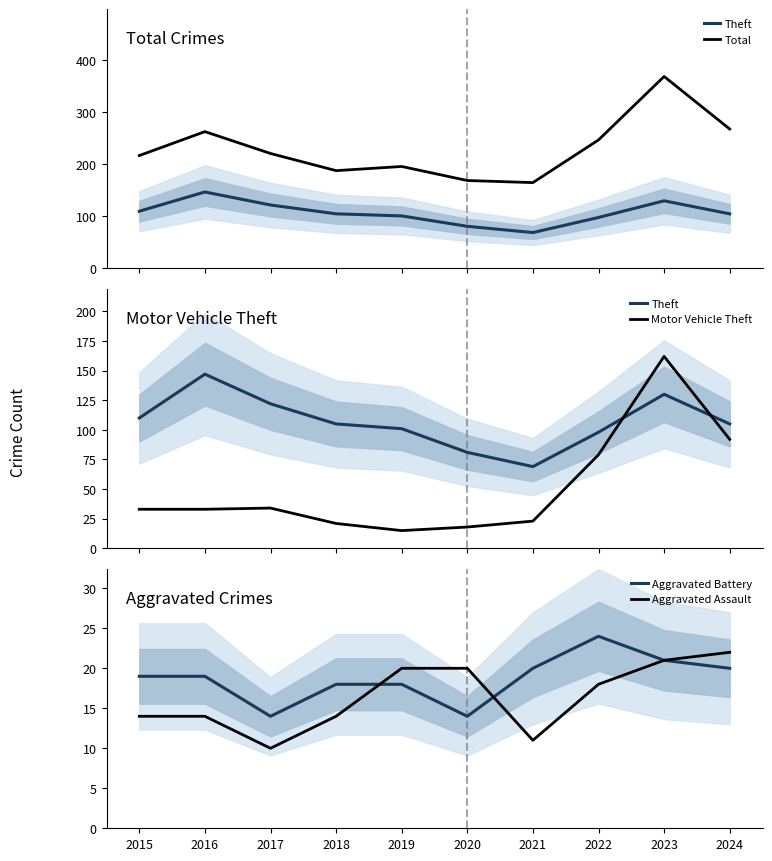

In Theft, how many points are higher than both neighbors (excluding endpoints)?

2